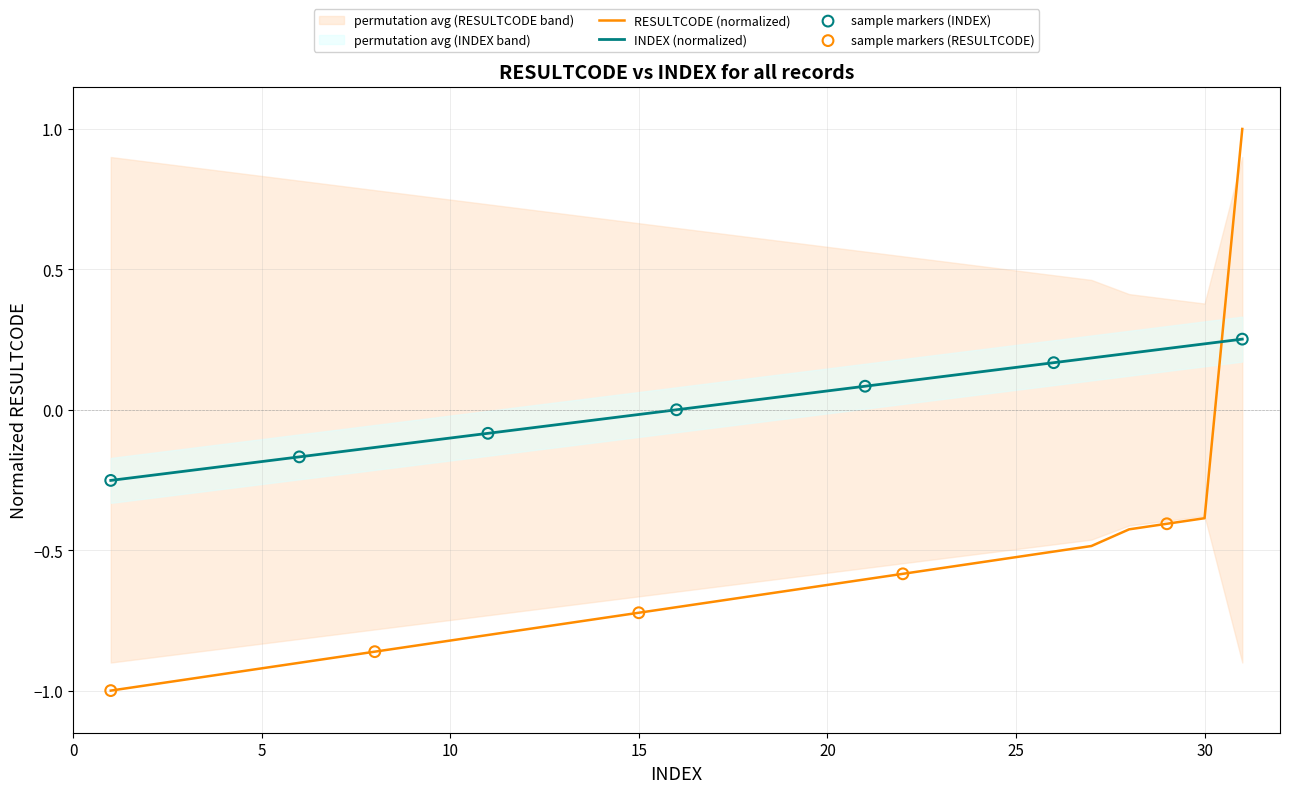

What is the total value across all series at 7?

-1.0